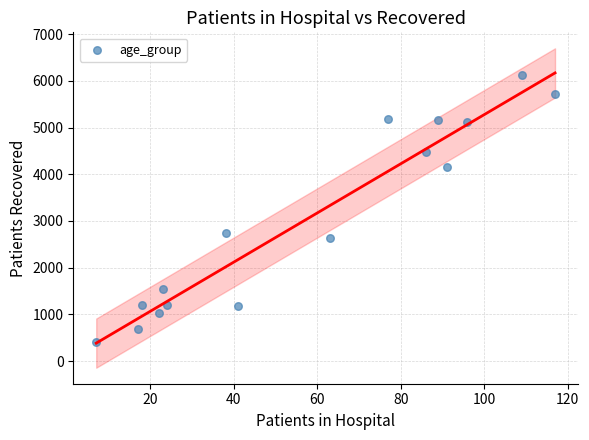

What is the range of X values (max minus min)?

110